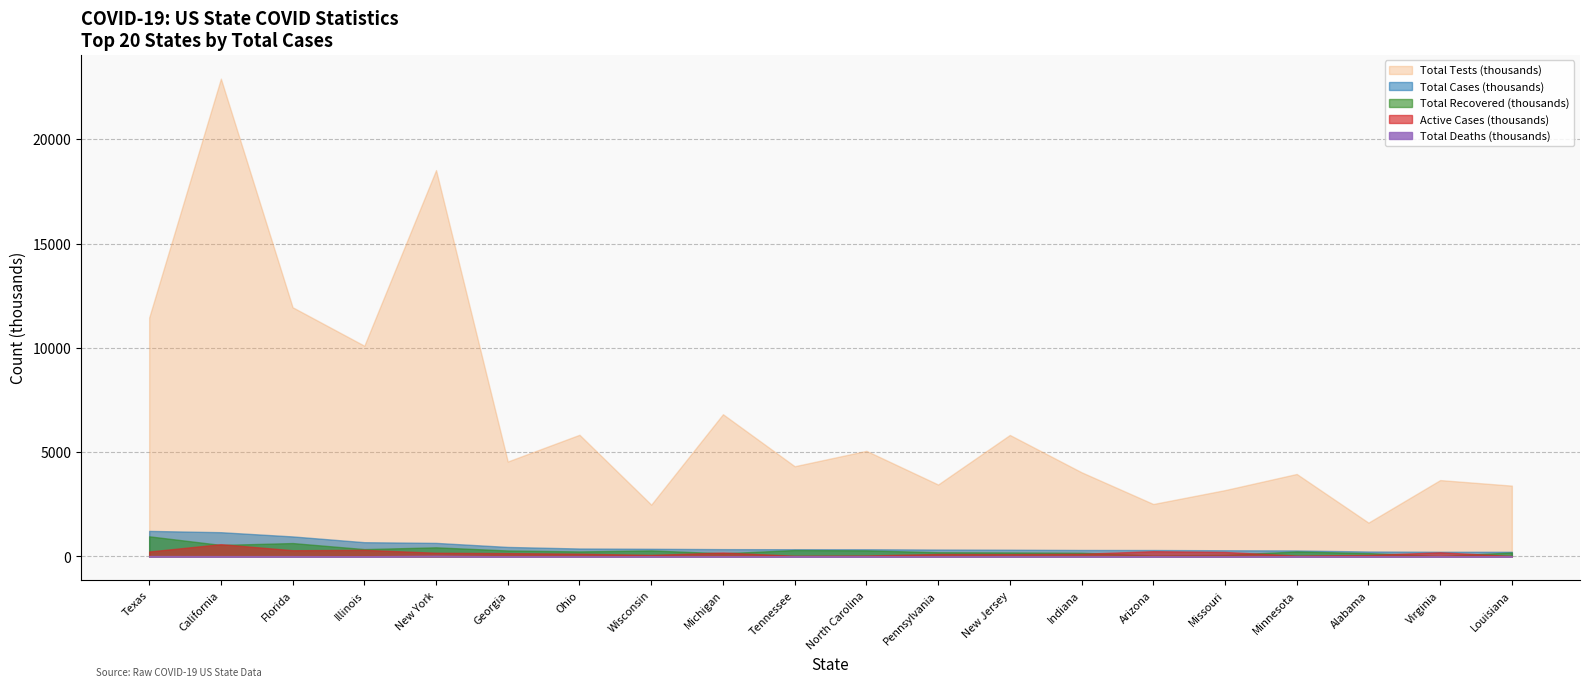

Where does the Total Recovered series first go above 242146?

Texas